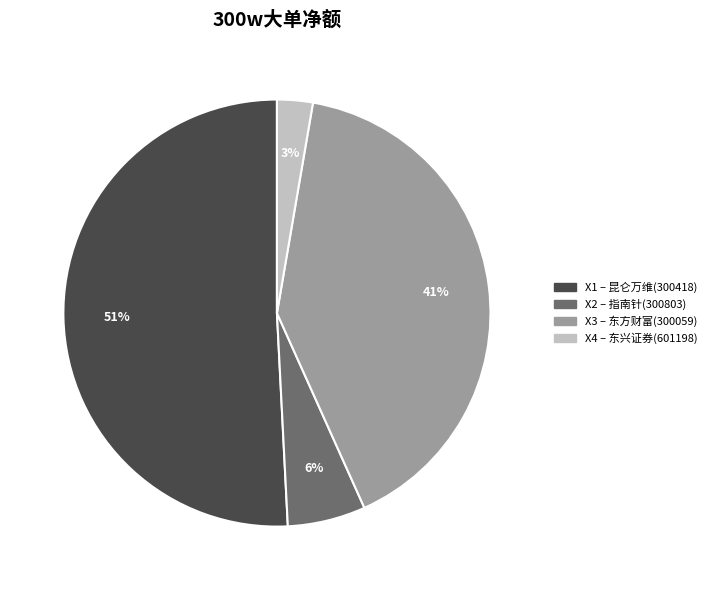

To the nearest percent, what is the difference between the largest and smallest slice percentages?

48%